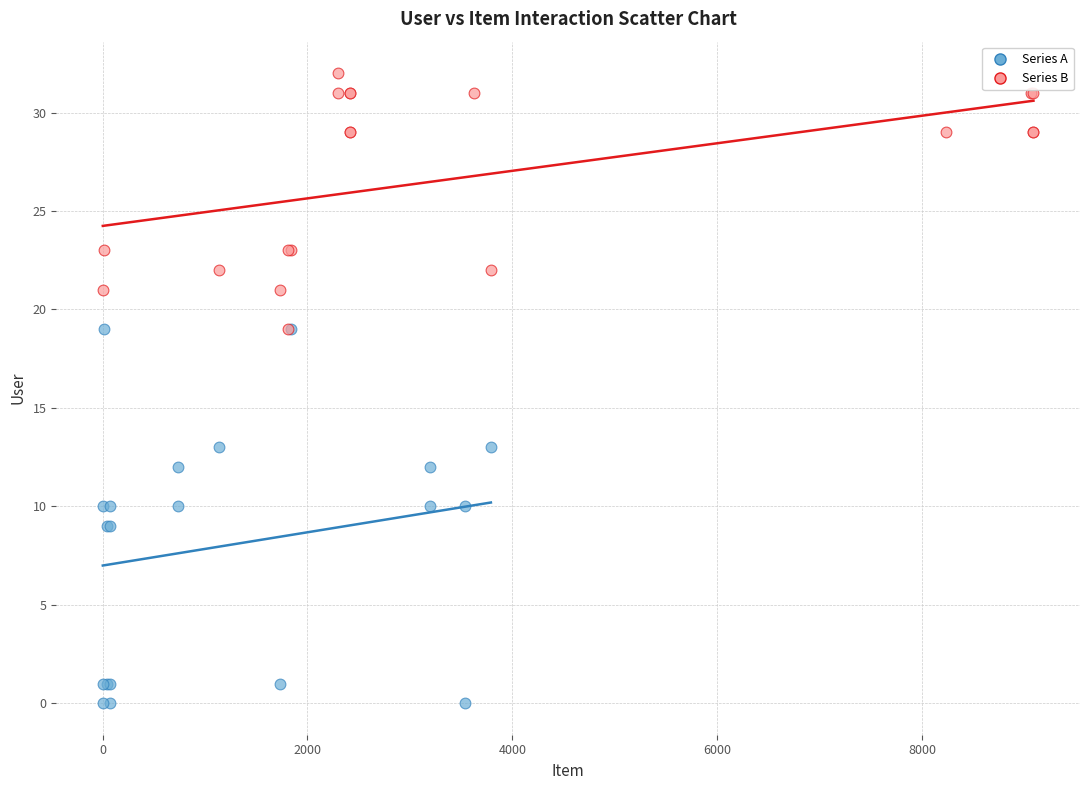

Which series has the widest spread of Y values?

Series A